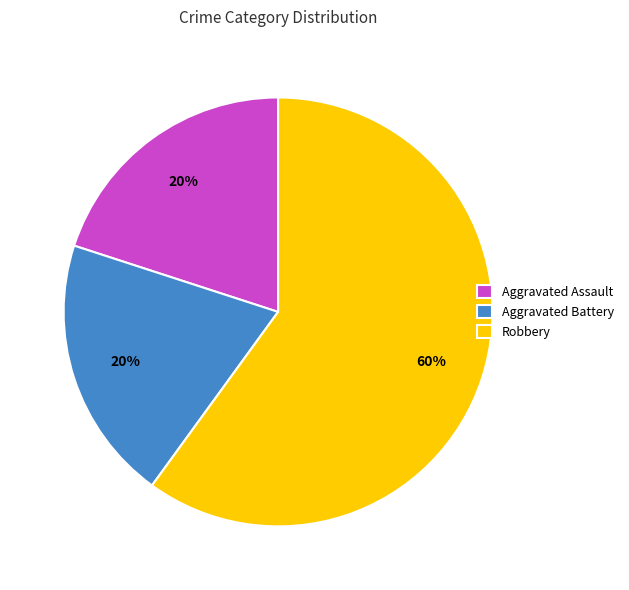

To the nearest percent, what is the combined percentage of Aggravated Assault and Robbery?

80%